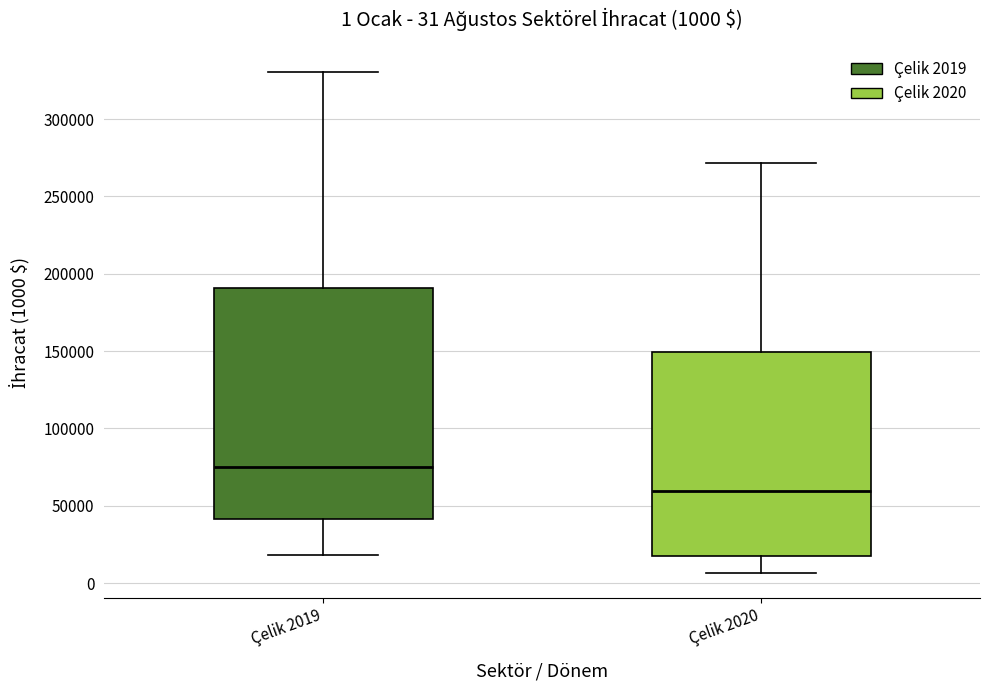

Comparing the boxes themselves (not the whiskers), which one is the tallest?

Çelik 2019